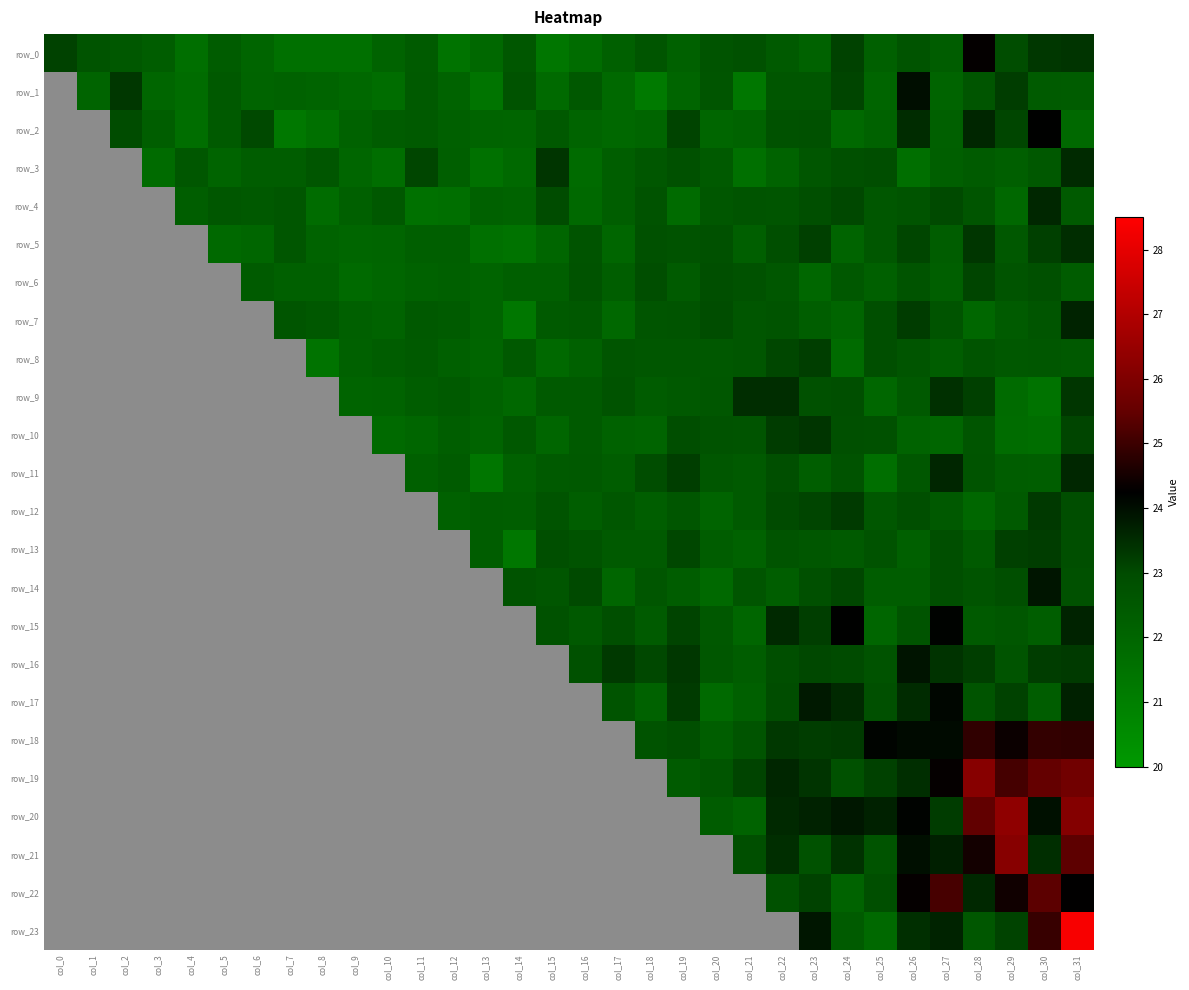

Read the row_18 value at col_0.

23.5